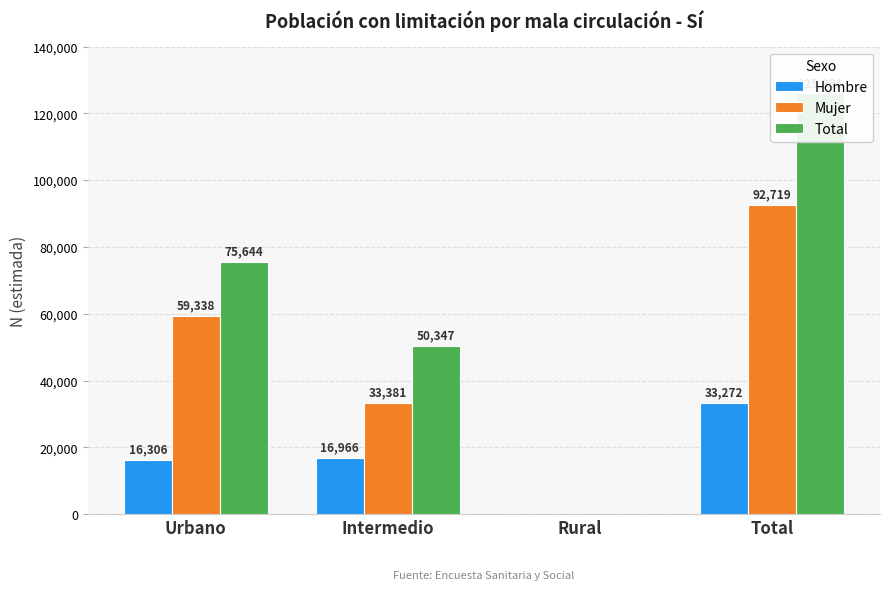

What is the spread (max minus min) of values at Urbano?

59338